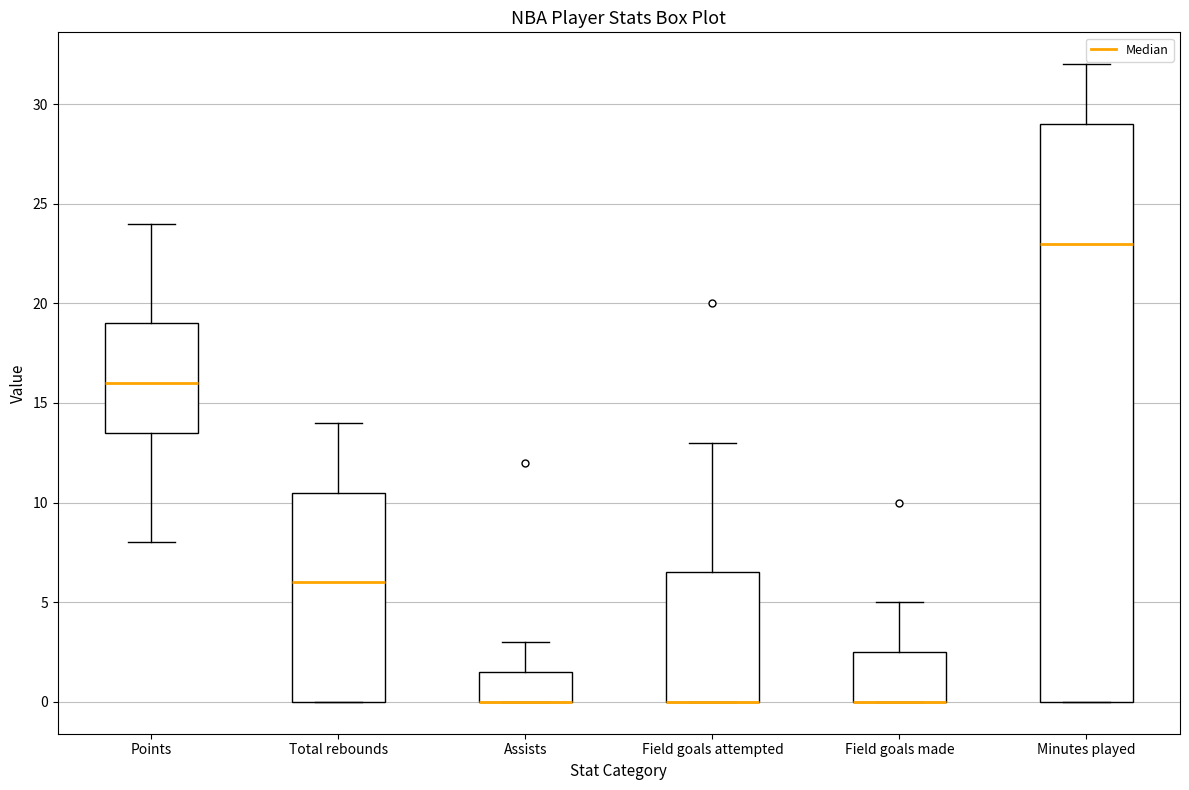

Where does the median line of the box for Total rebounds sit on the y-axis? The values are not printed on the chart, so give them approximately, as read against the axis.

6.0